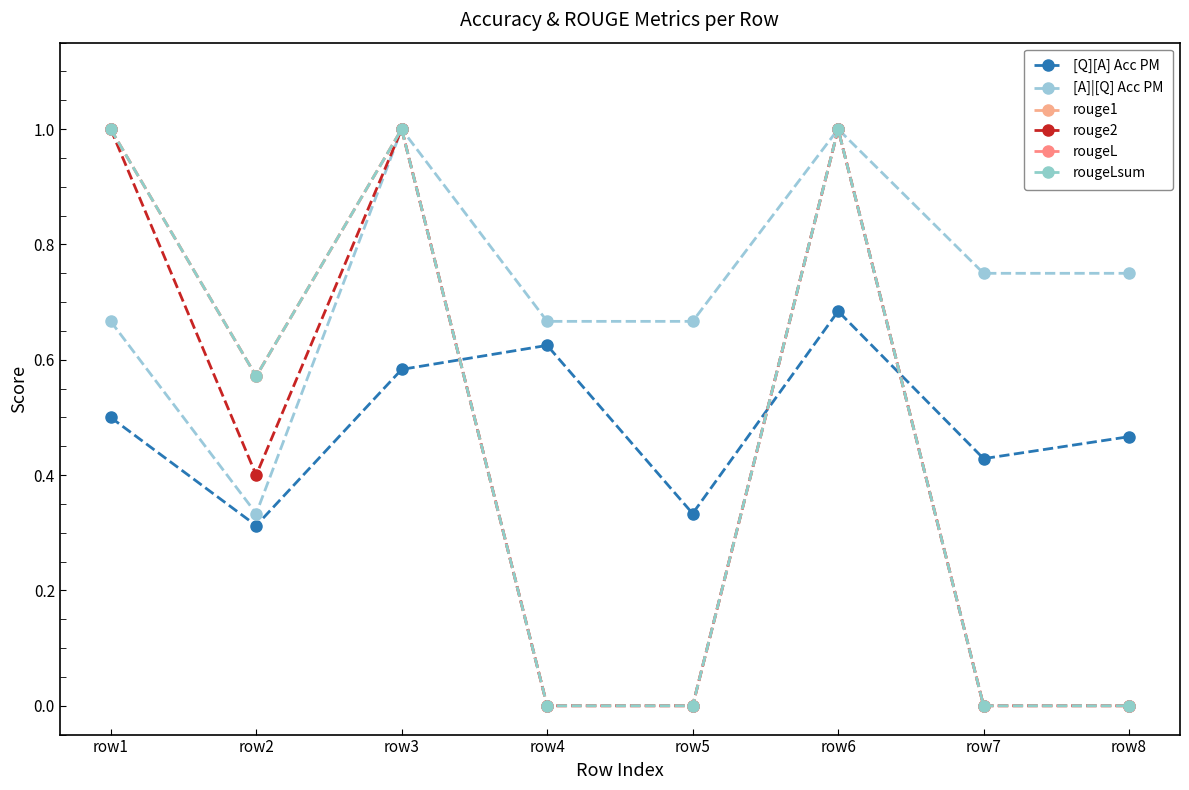

Is this an area chart (filled region under the line)?

No